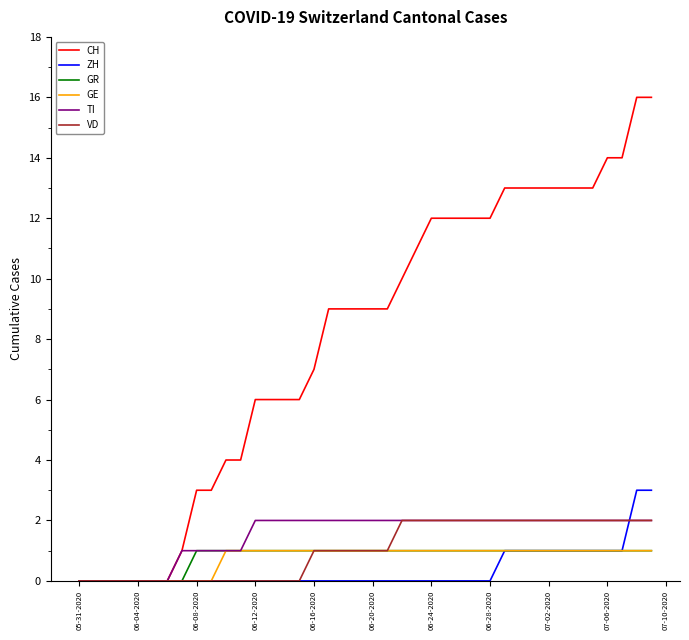

What are all the series names shown in the legend?

CH, ZH, GR, GE, TI, VD